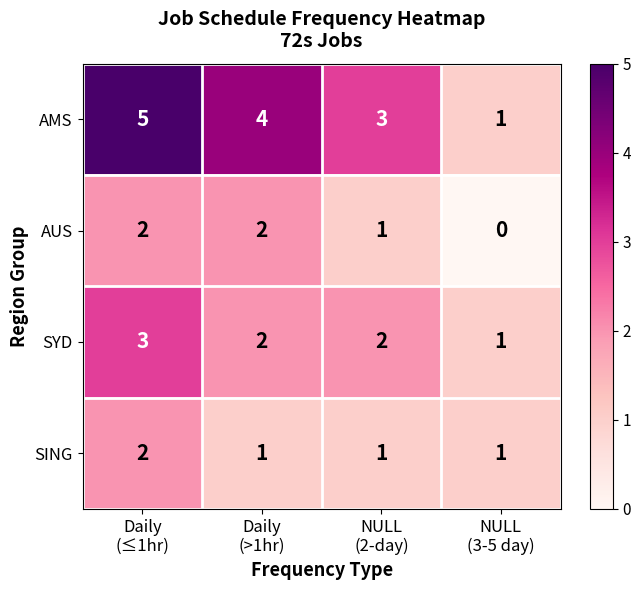

Reading right to left, what are all the values shown in this chart?

AMS: 1	3	4	5
AUS: 0	1	2	2
SYD: 1	2	2	3
SING: 1	1	1	2